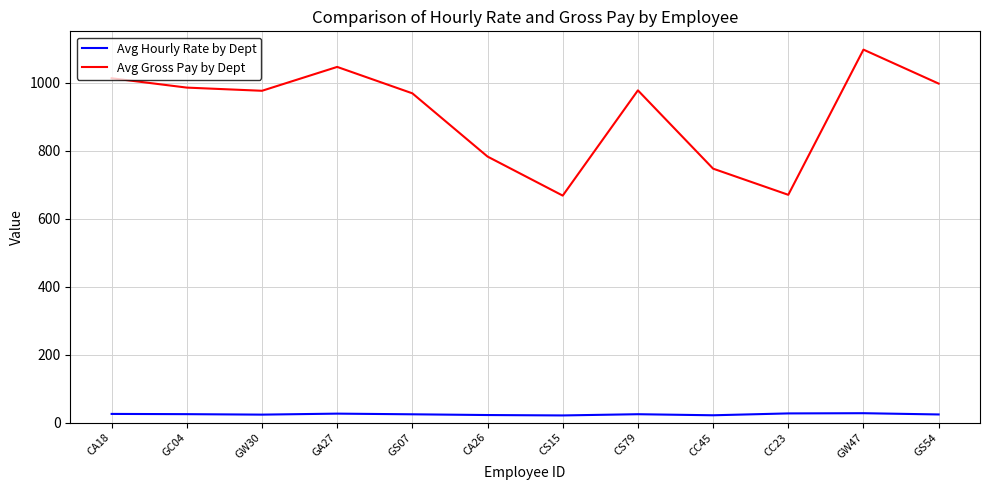

The value of Avg Gross Pay by Dept at CS15 is 667.6. True or false?

True